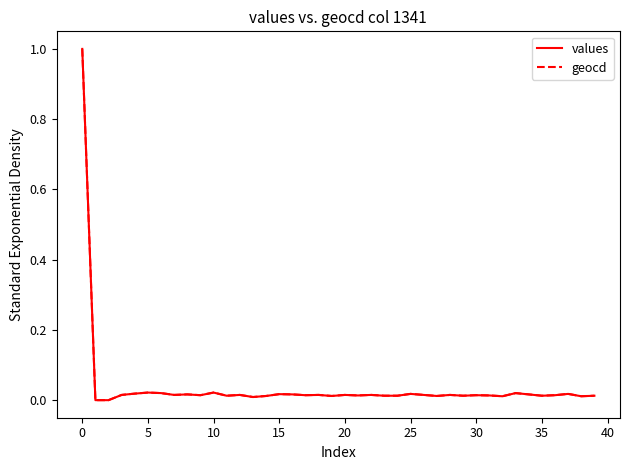

What is the maximum value shown in the chart?

1.0